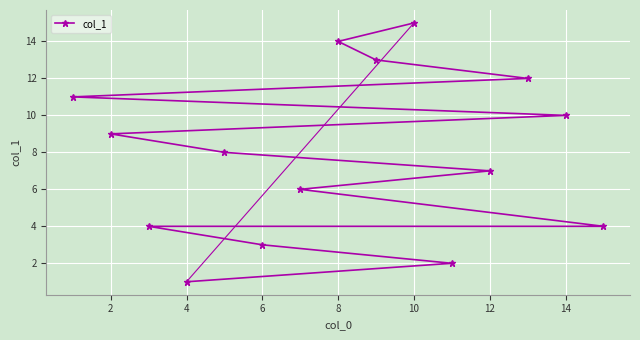

What value does the data have at 2?

9